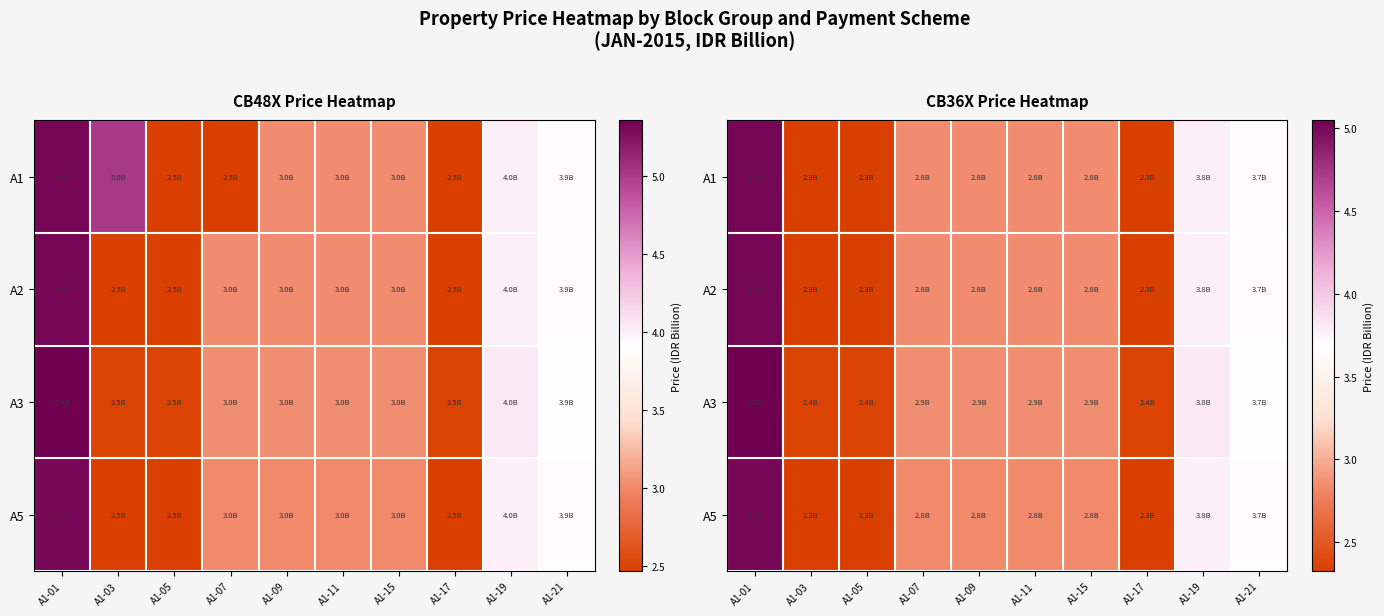

What is the sum of the A1 values at A1-19 and A1-17?

6.1